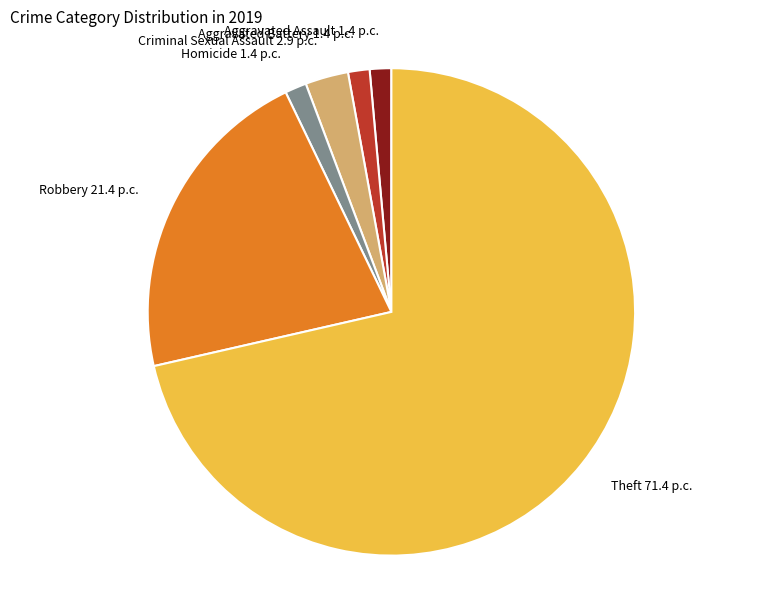

How many slices are in this pie chart?

6